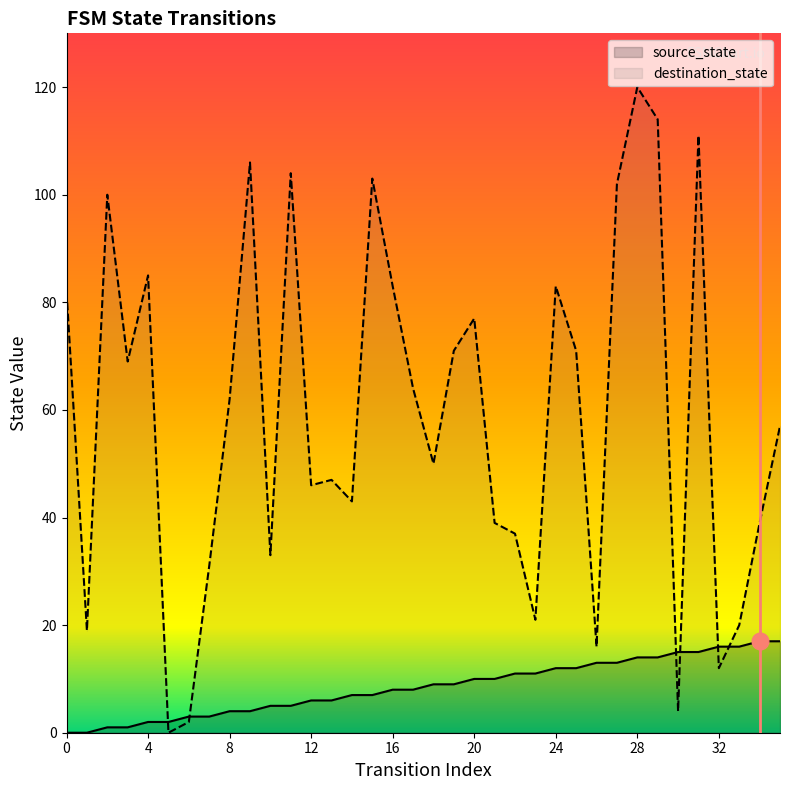

At 25, list the series in order from largest to smallest.

destination_state, source_state